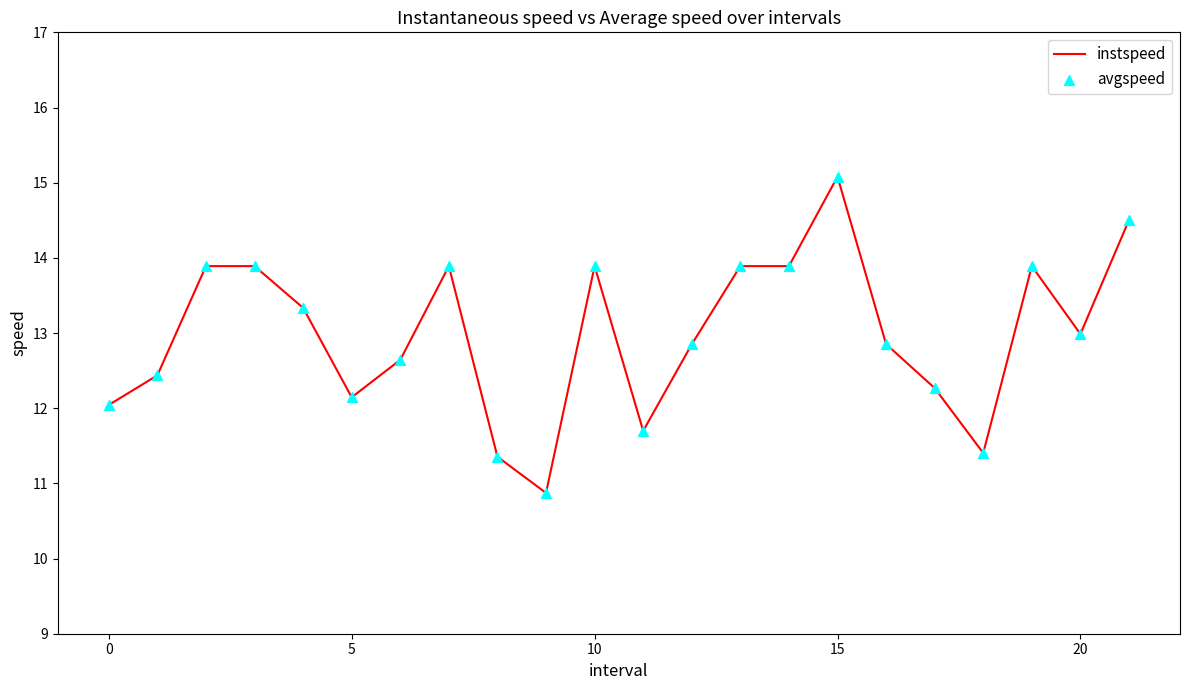

What is the greatest value displayed?

15.1